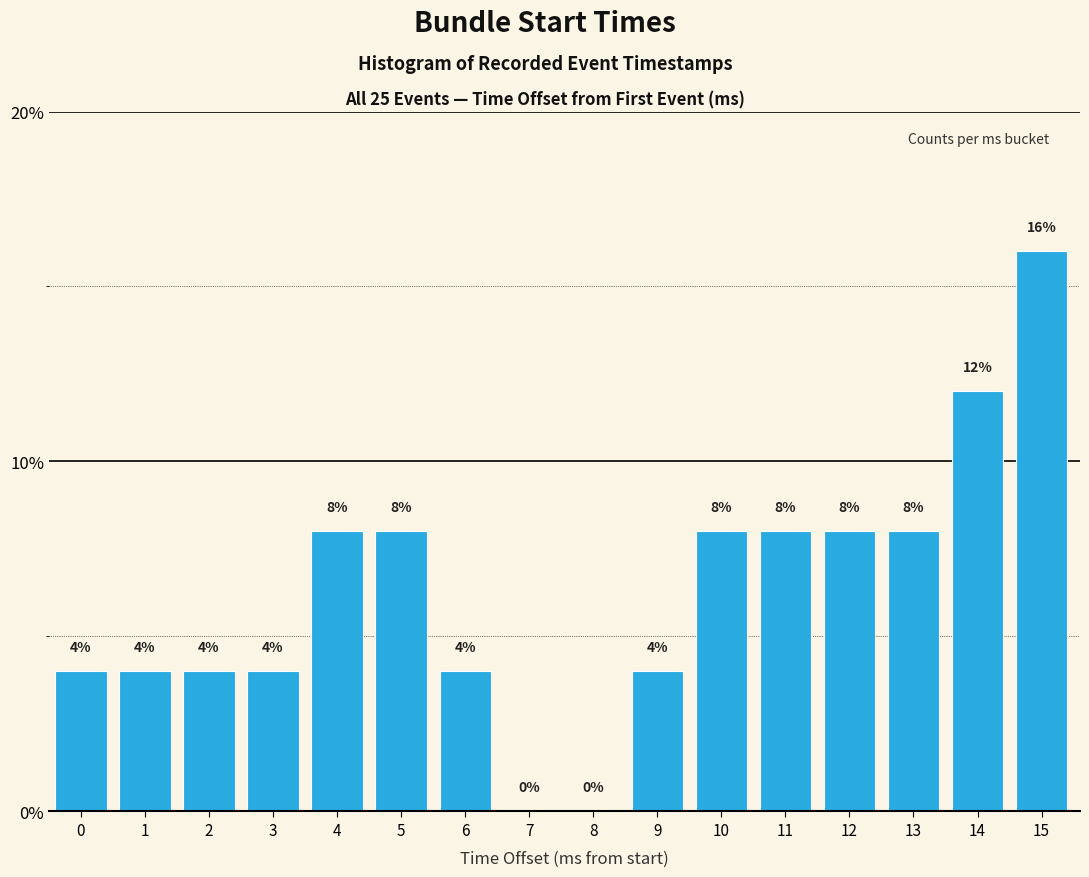

Reading left to right, list all the values displayed in this chart.

0=4	1=4	2=4	3=4	4=8	5=8	6=4	7=0	8=0	9=4	10=8	11=8	12=8	13=8	14=12	15=16